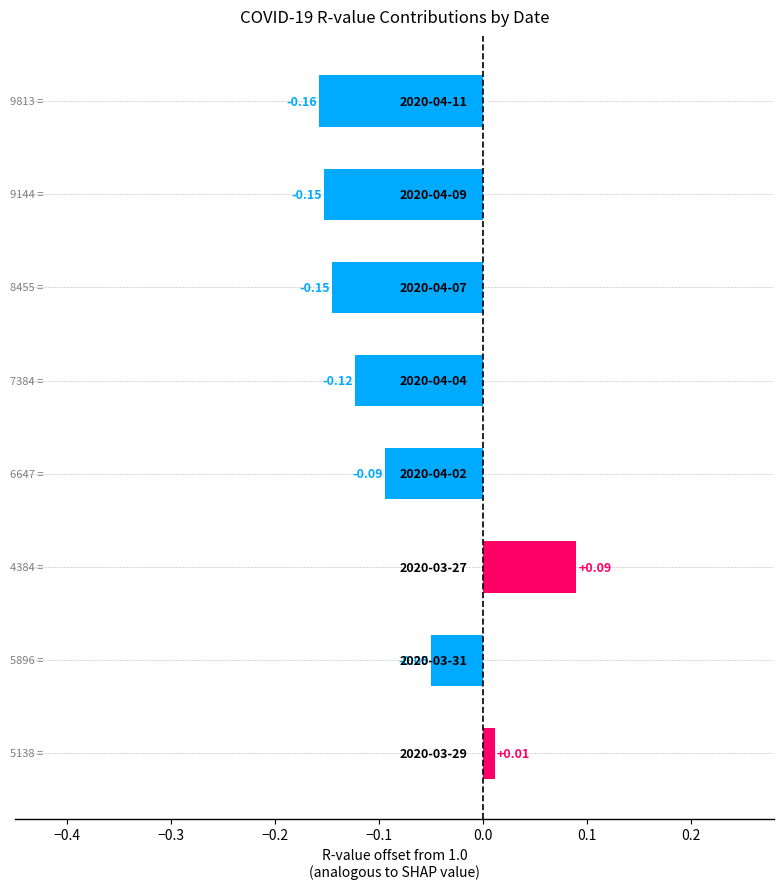

What is the sum of all values?

-0.6